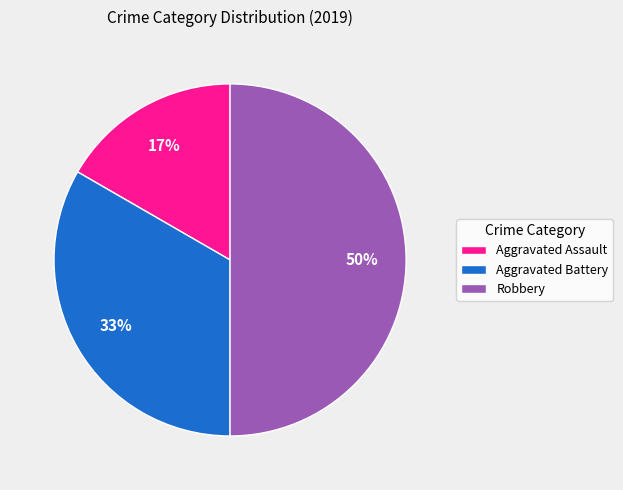

Does Aggravated Assault account for over 50% of the chart?

No